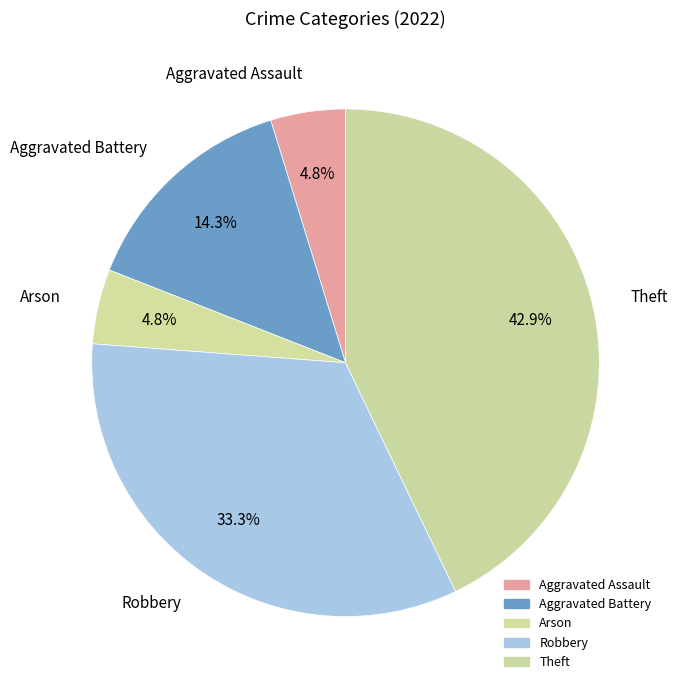

Between Aggravated Assault and Robbery, which is larger?

Robbery